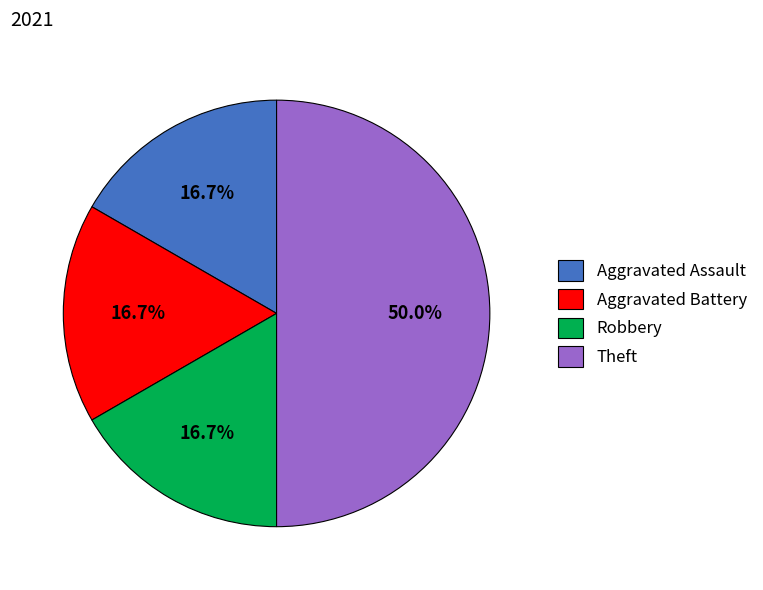

The Aggravated Battery slice represents 28% of the pie. True or false?

False